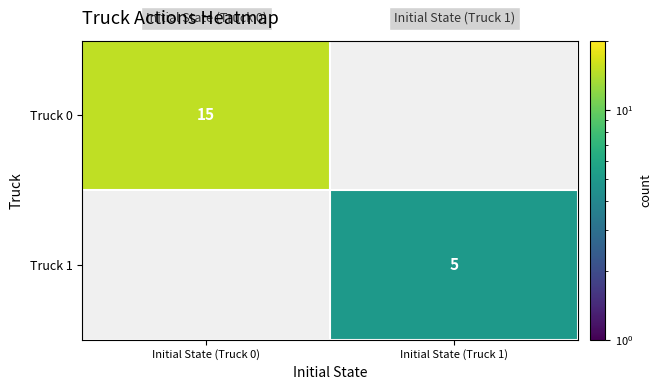

Between Initial State (Truck 1) and Initial State (Truck 0), which is larger?

Initial State (Truck 0)